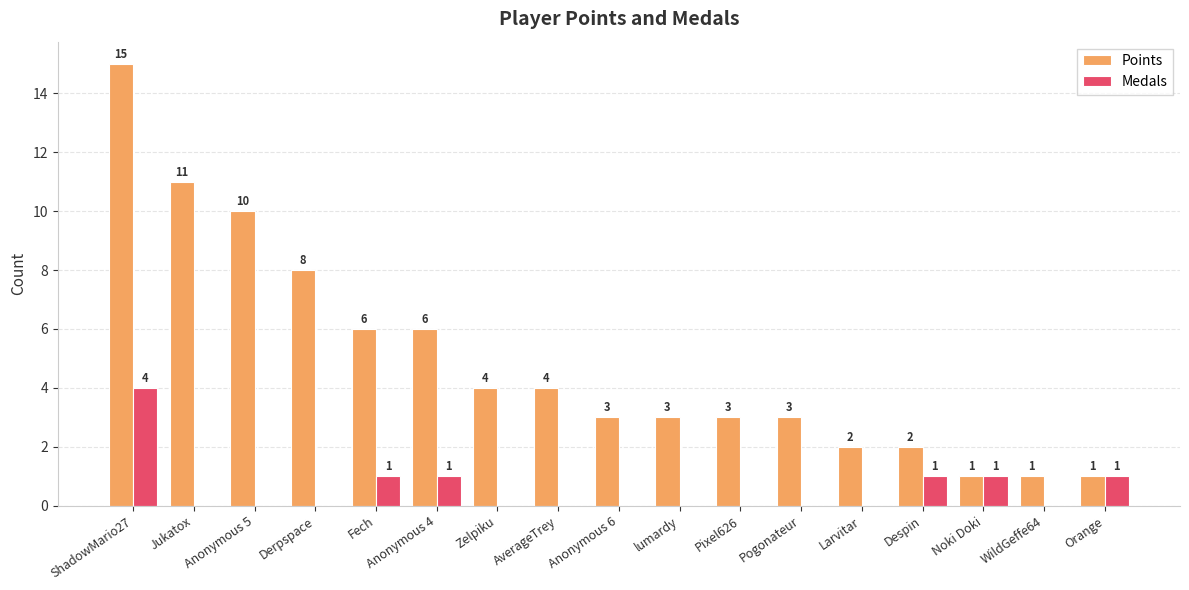

True or false: Medals has a value of 0 at Larvitar.

True